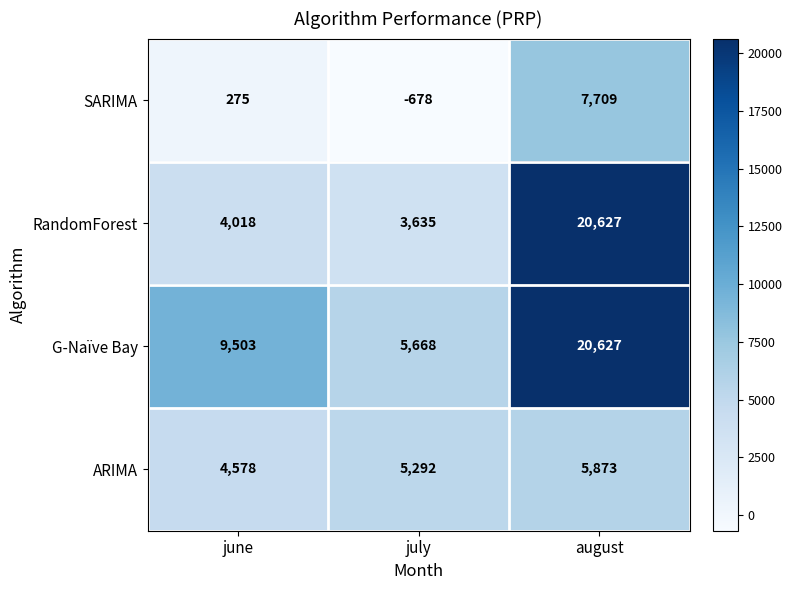

Which series has the widest spread of values?

RandomForest